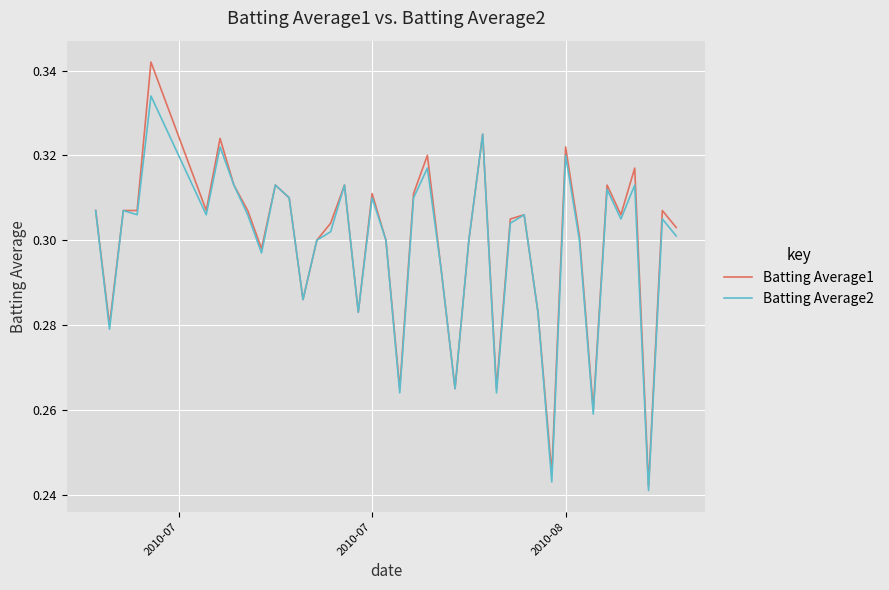

List the series in order of their peak value, highest first.

Batting Average1, Batting Average2